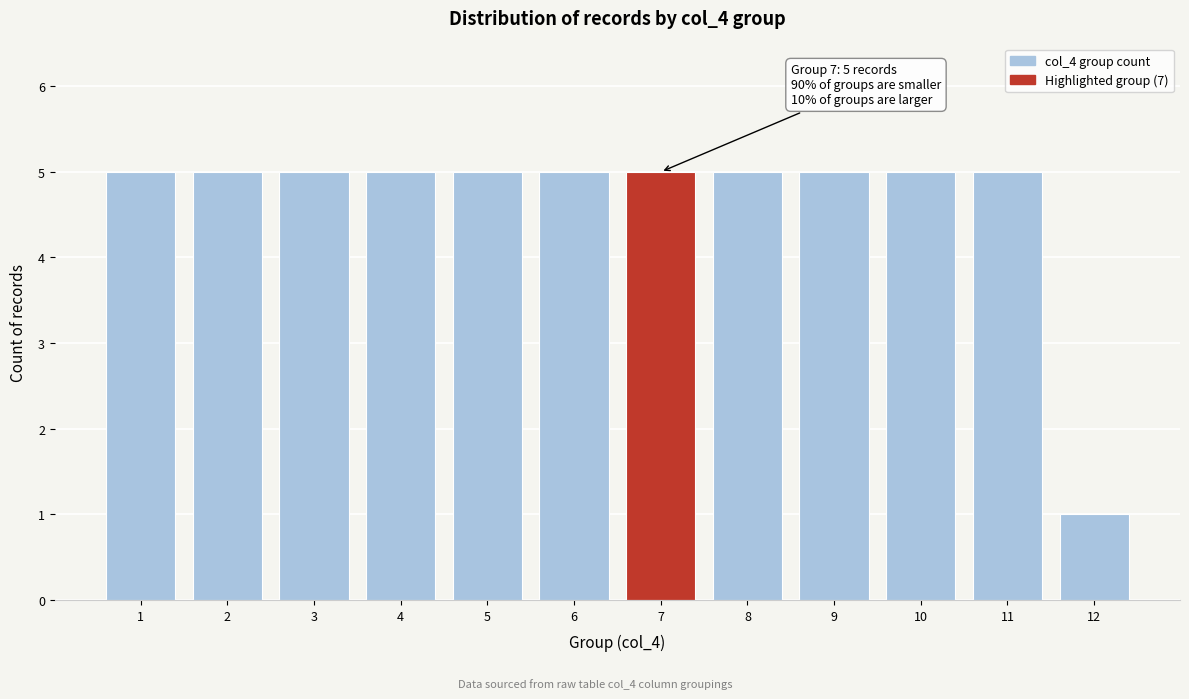

Reading left to right, list all the values displayed in this chart.

1=5	2=5	3=5	4=5	5=5	6=5	7=5	8=5	9=5	10=5	11=5	12=1